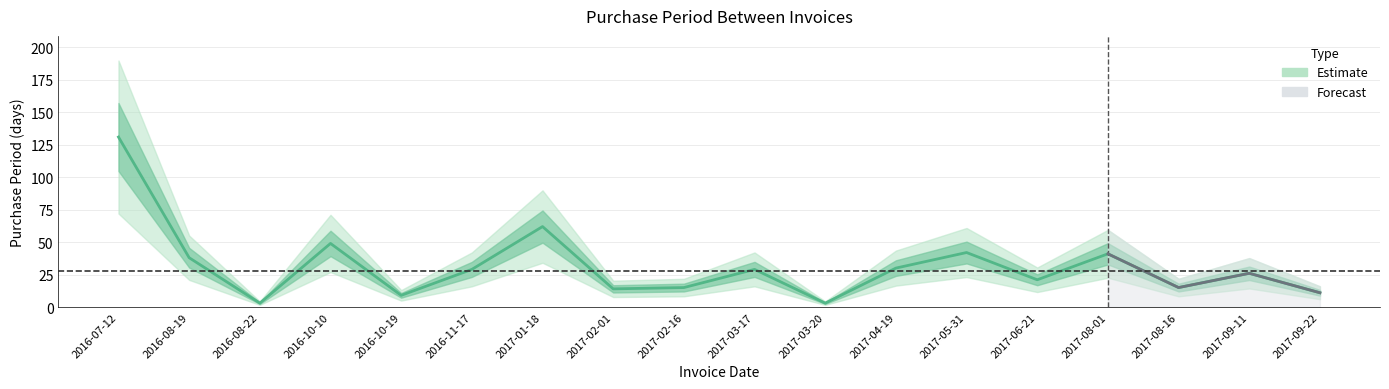

True or false: the data has more than 2 interior local peaks.

True